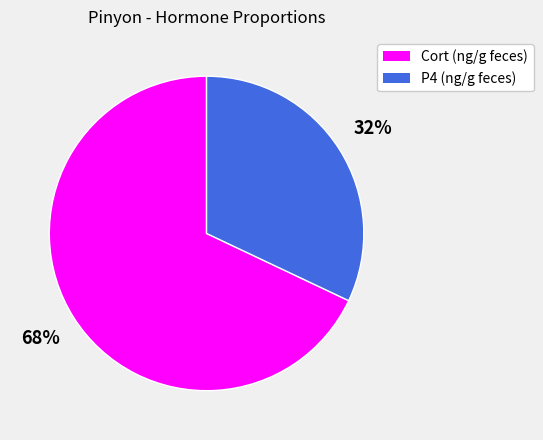

Rank the categories by value from highest to lowest.

Cort (ng/g feces), P4 (ng/g feces)